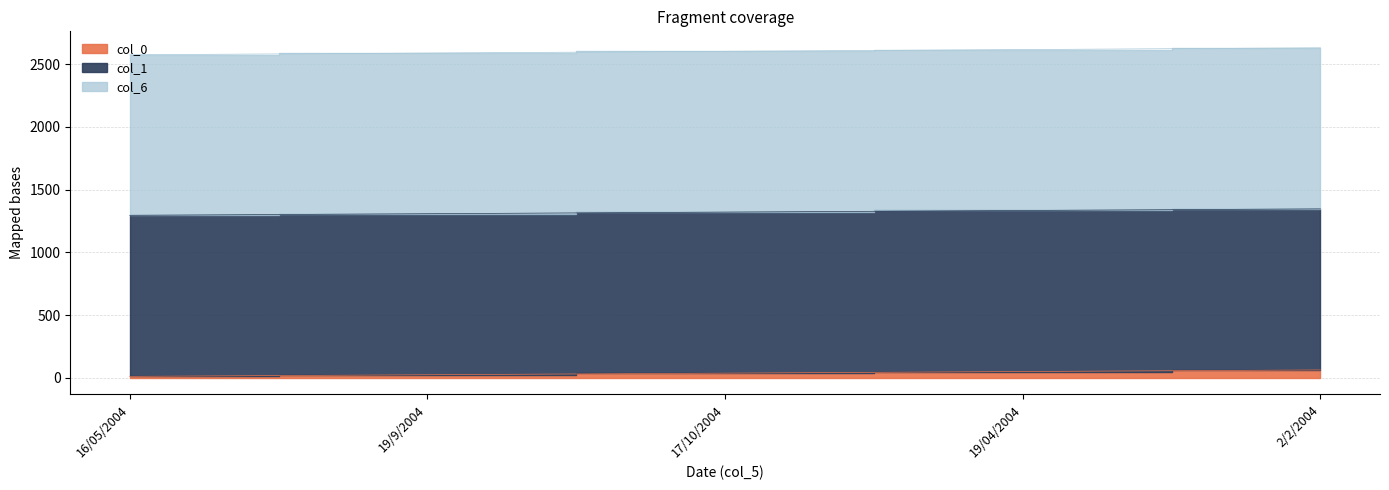

At which label is col_0 closest to 38?

17/10/2004